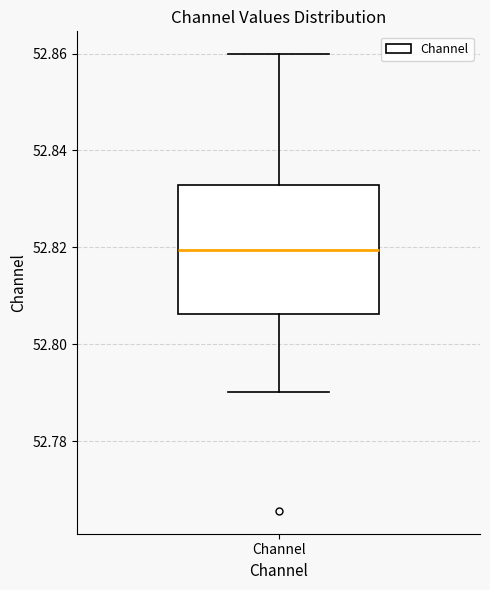

Read this box plot against the y-axis: the position of the median line, the range covered by the box, and the ends of both whiskers. The values are not printed on the chart, so give them approximately, as read against the axis.

median 52.820, box 52.806 to 52.832, whiskers 52.790 to 52.860